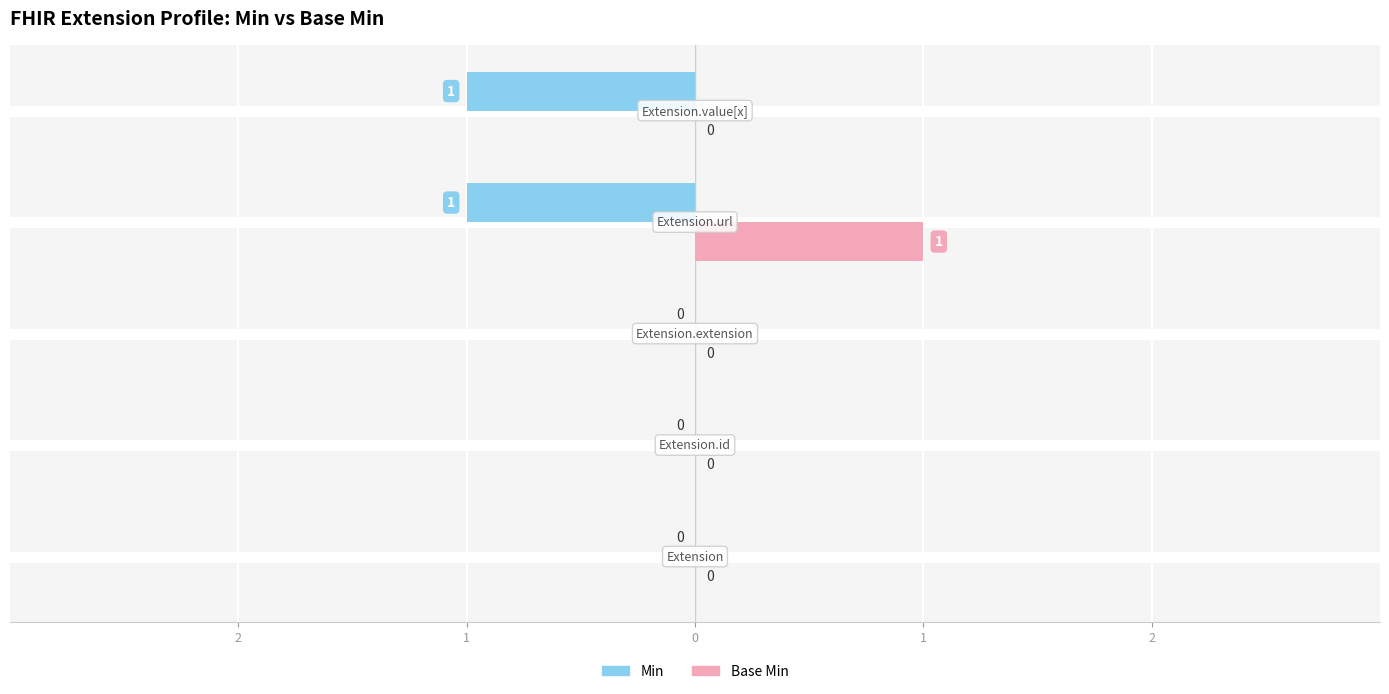

Reading right to left, extract all data points from this chart.

Min: -1	-1	0	0	0
Base Min: 0	1	0	0	0